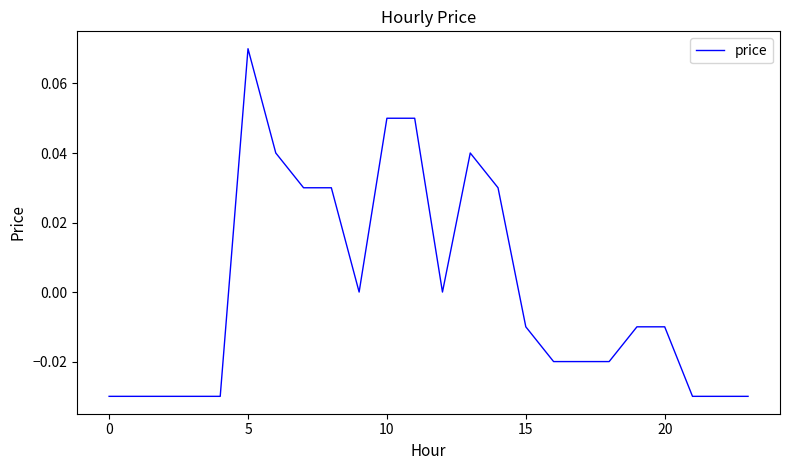

At which label does the data first exceed 0?

5